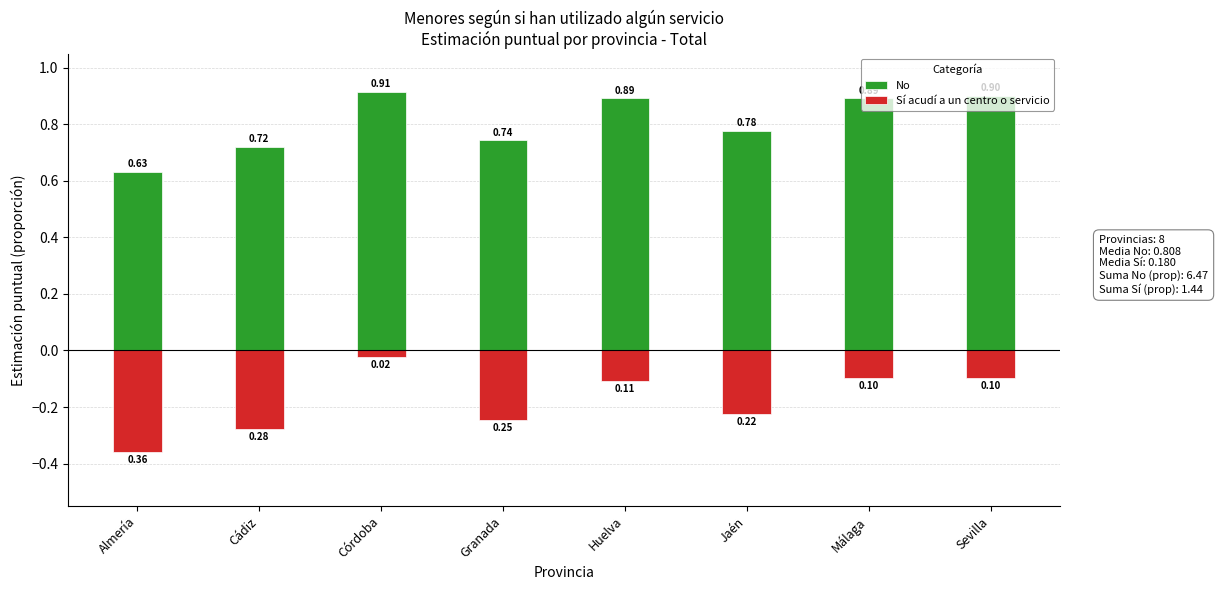

The Sí acudí a un centro o servicio series shows -0.3 at Cádiz. True or false?

True